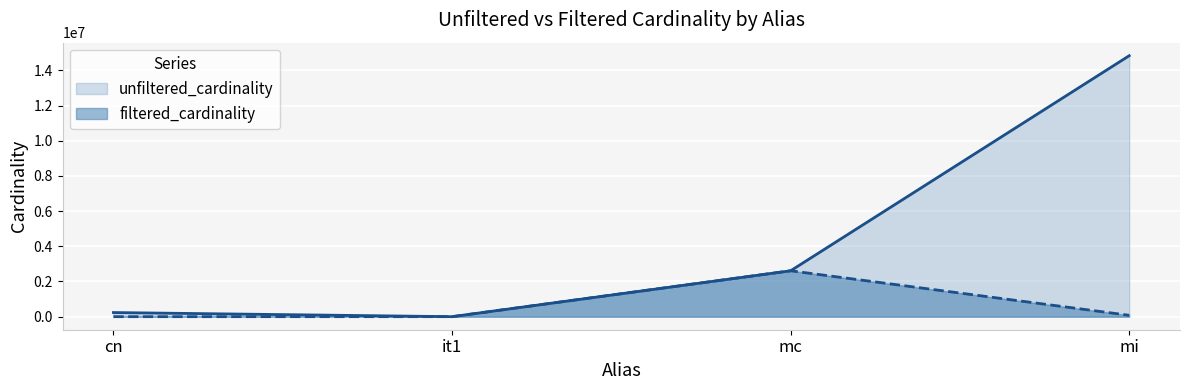

What is the sum of the filtered_cardinality values at cn and it1?

24